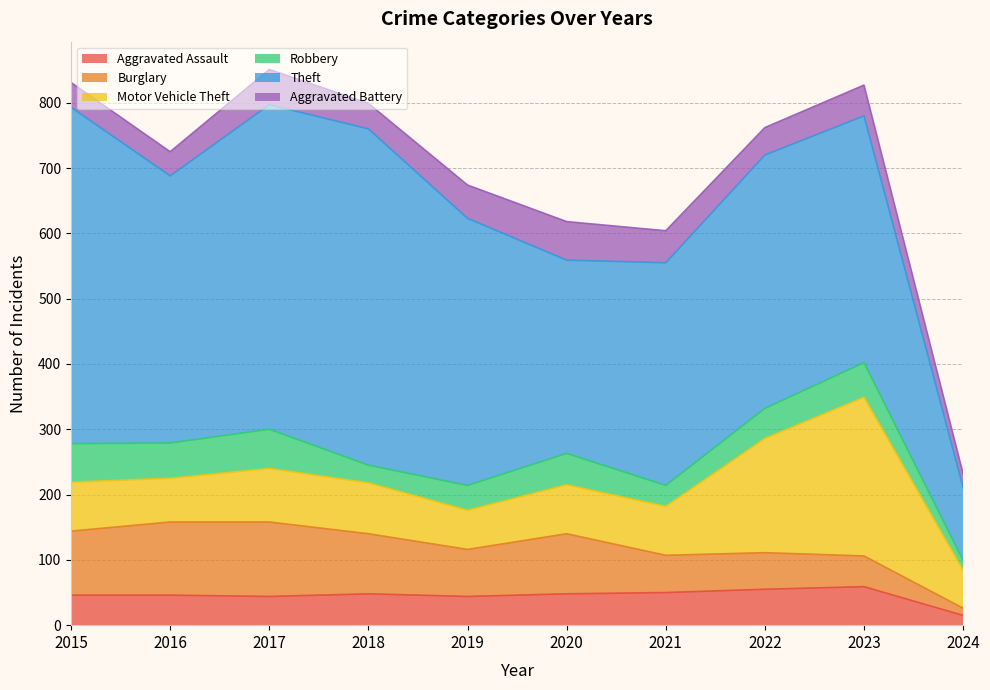

Between 2015 and 2018, which series saw the biggest shift?

Robbery